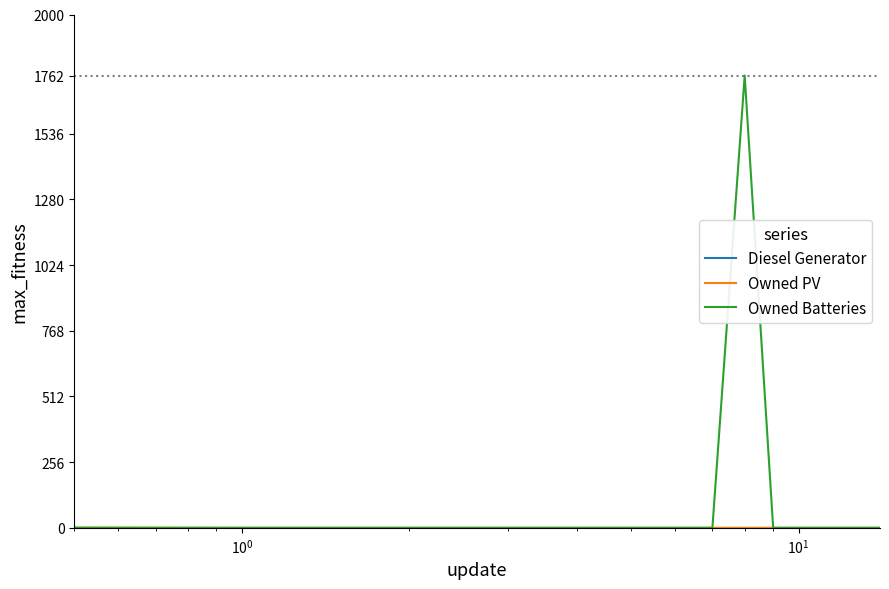

Count the number of data series in this chart.

3